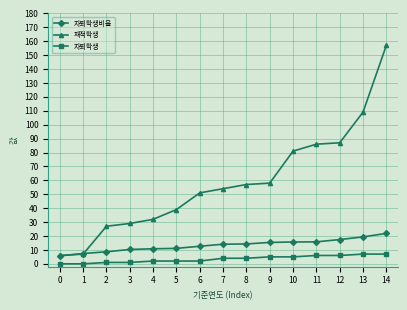

At which category is the sum across all series the highest?

14